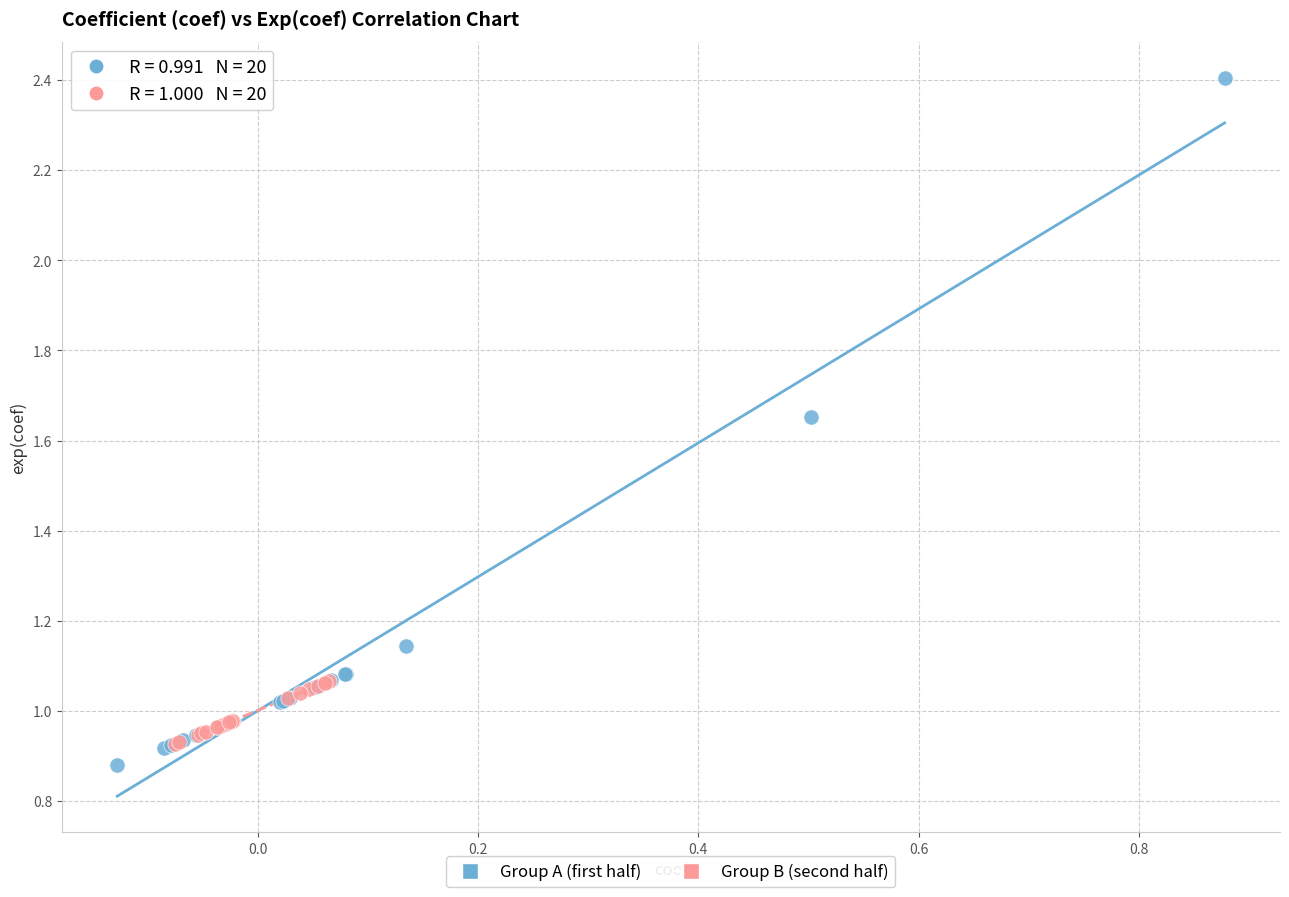

Which series has the largest Y range (max minus min)?

Group A (first half)